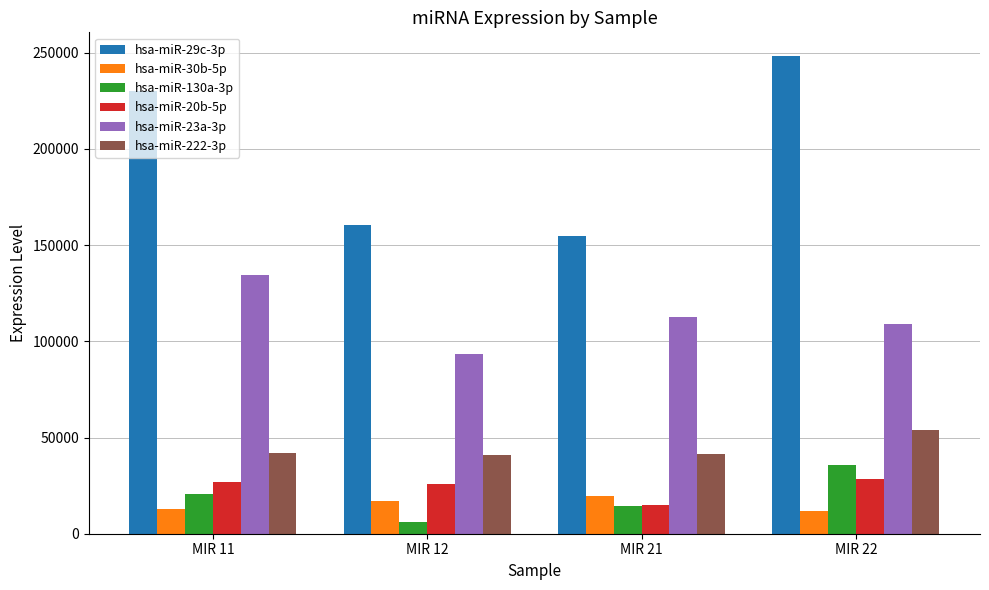

The hsa-miR-30b-5p series shows 19770 at MIR 21. True or false?

True